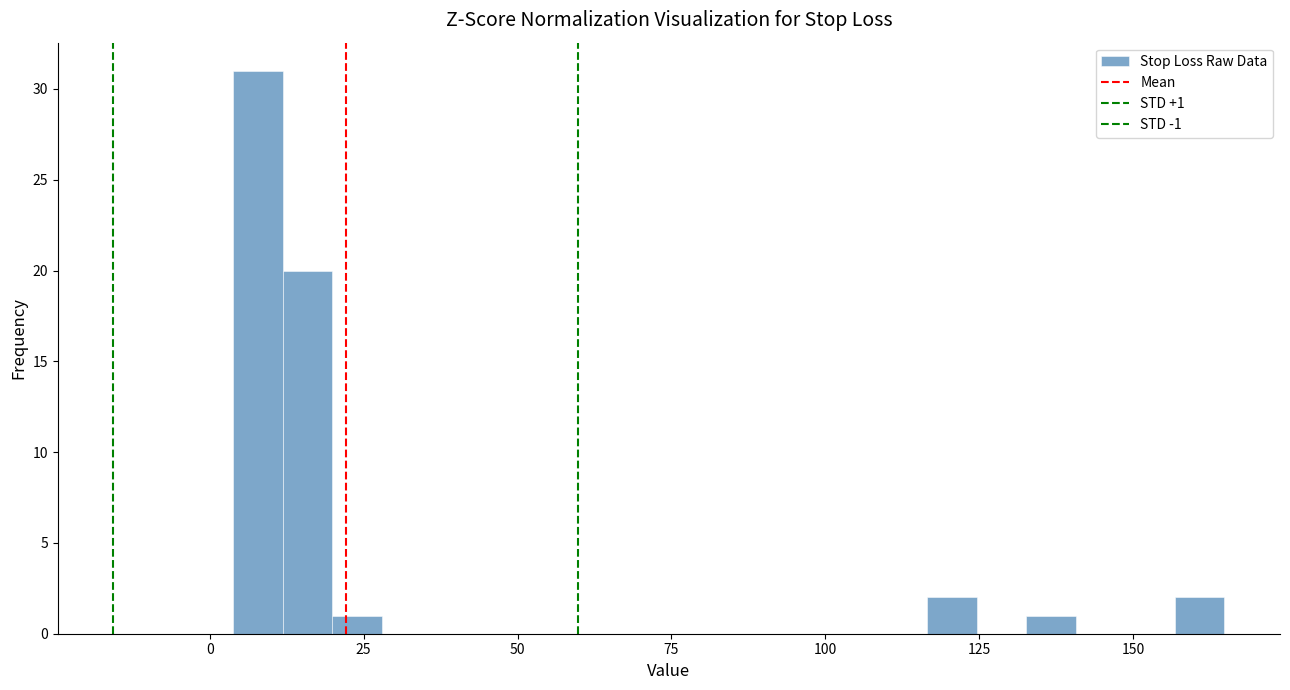

Around what value on the x-axis is the tallest bar? Give the approximate position of its centre, as read against the axis.

10